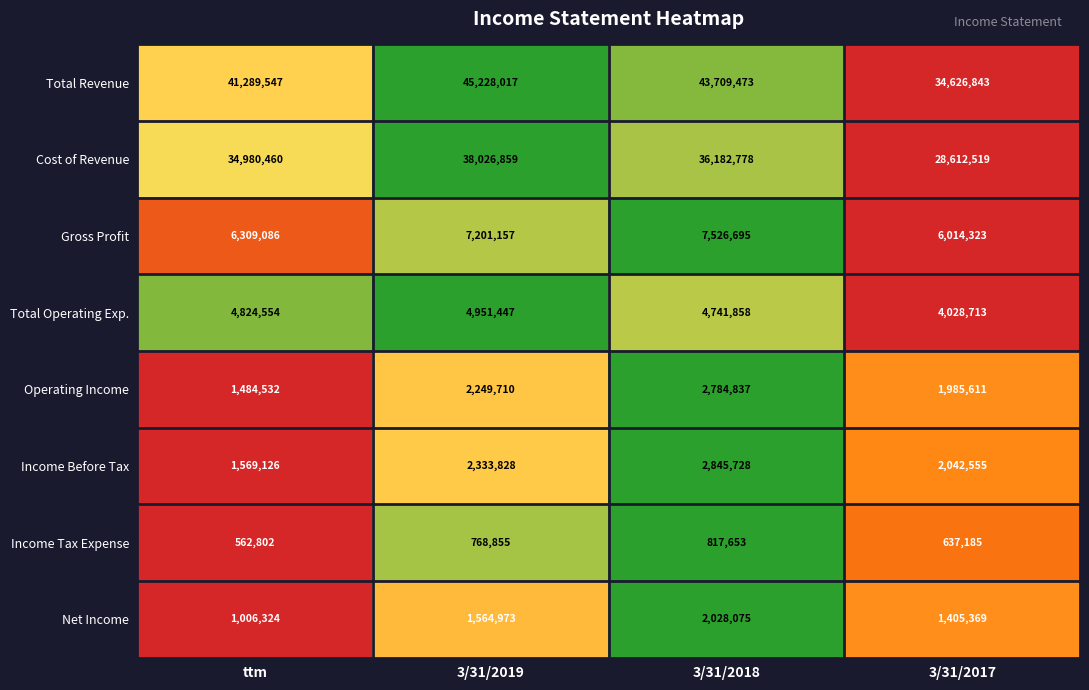

Which series has the largest range (max minus min)?

Total Revenue